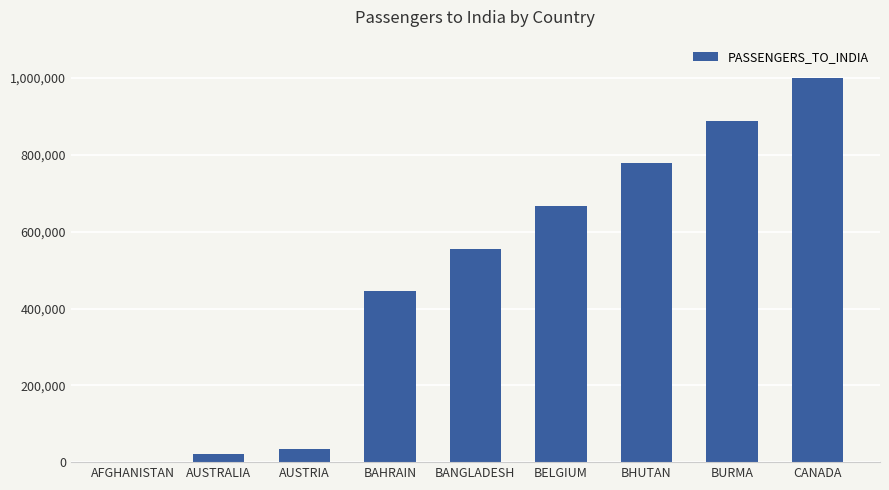

The chart shows a value of 525382 at BURMA. True or false?

False